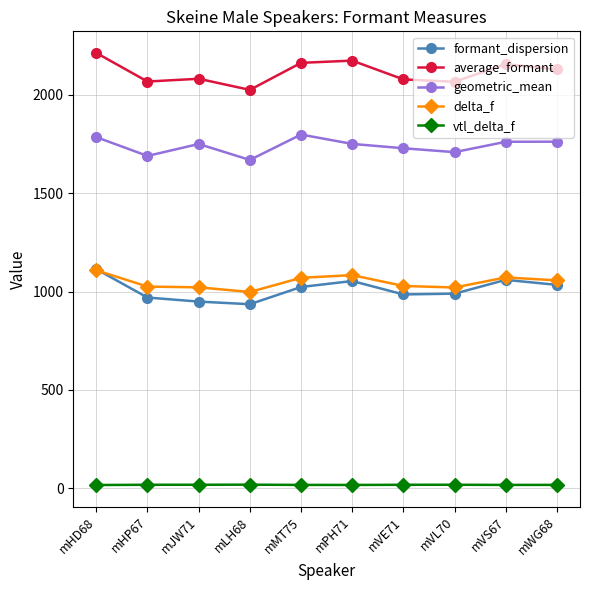

True or false: delta_f and vtl_delta_f cross at least once.

False